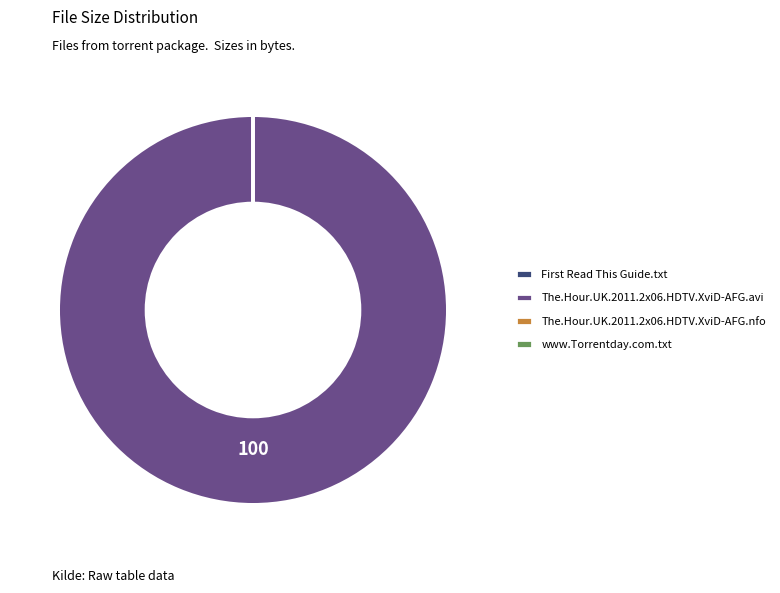

Which slice represents more than half of the pie?

The.Hour.UK.2011.2x06.HDTV.XviD-AFG.avi